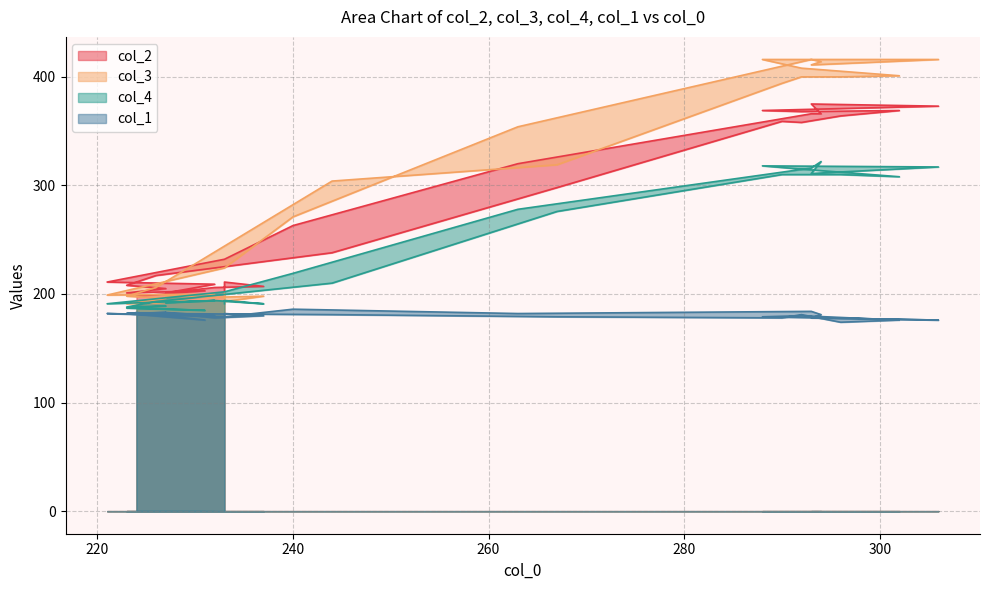

Reading right to left, transcribe all the data shown in this chart.

col_2: 198	203	201	205	208	217	238	298	359	358	364	369	368	369	373	375	366	366	320	263	232	211	209	201	206	207	211	202
col_3: 191	194	191	196	198	206	304	319	394	400	400	401	408	416	416	411	414	416	354	271	224	199	200	198	197	198	193	202
col_4: 187	185	187	189	188	193	210	276	310	310	310	308	315	318	317	311	322	316	278	219	202	191	194	192	194	191	194	191
col_1: 183	176	182	183	182	182	181	179	178	181	174	176	180	179	176	178	181	184	182	186	179	182	180	183	178	180	182	180